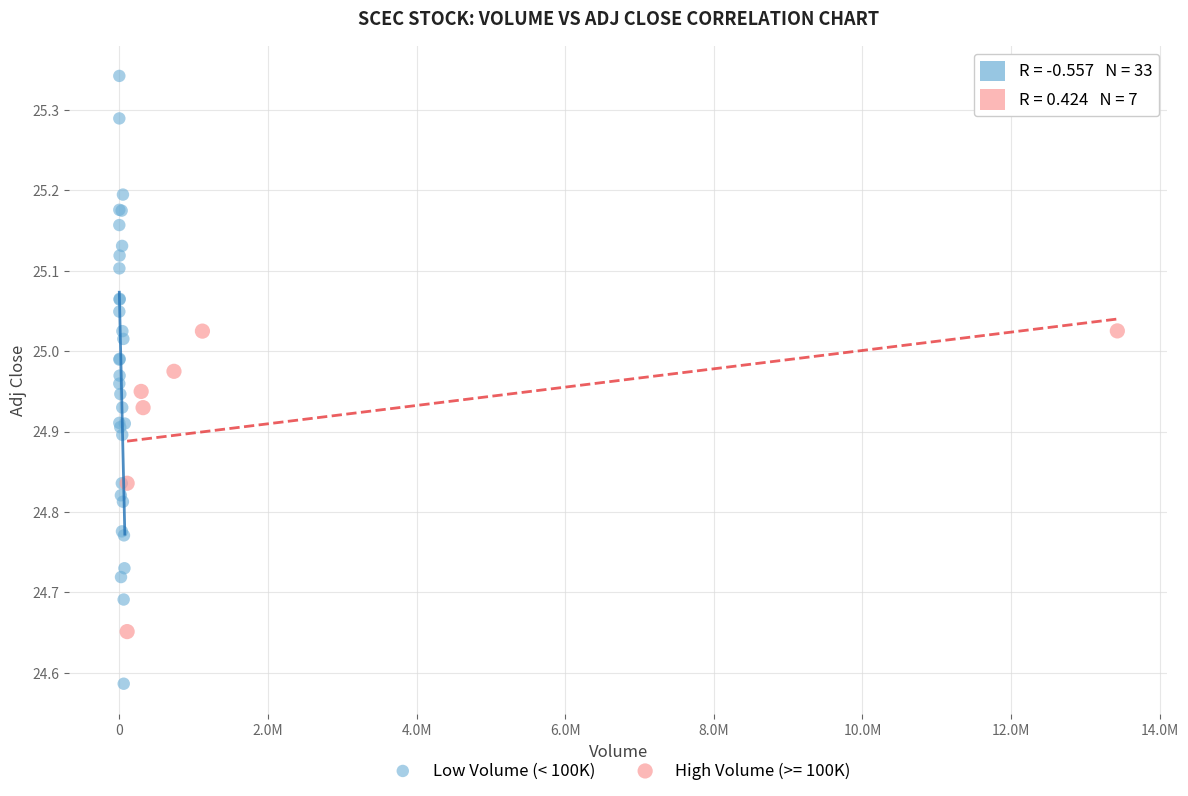

Which series contains the lowest Y value?

Low Volume (< 100K)